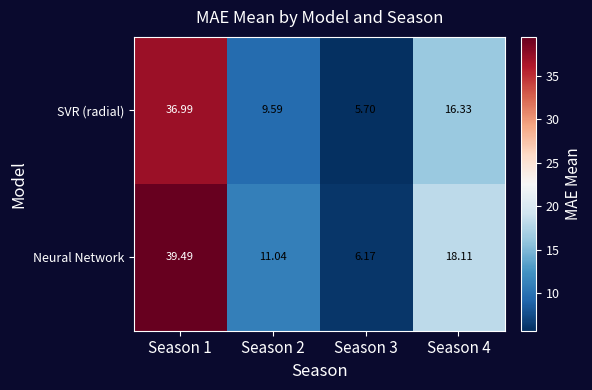

Rank the series by their maximum value, from highest to lowest.

Neural Network, SVR (radial)